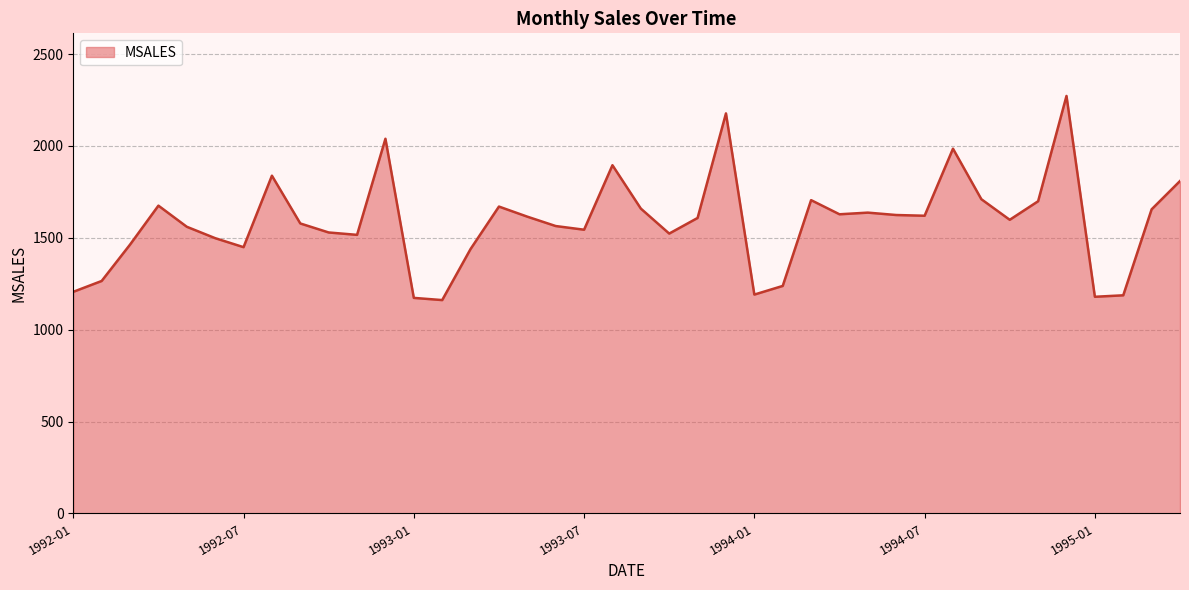

What is the difference between the maximum and minimum values?

1111